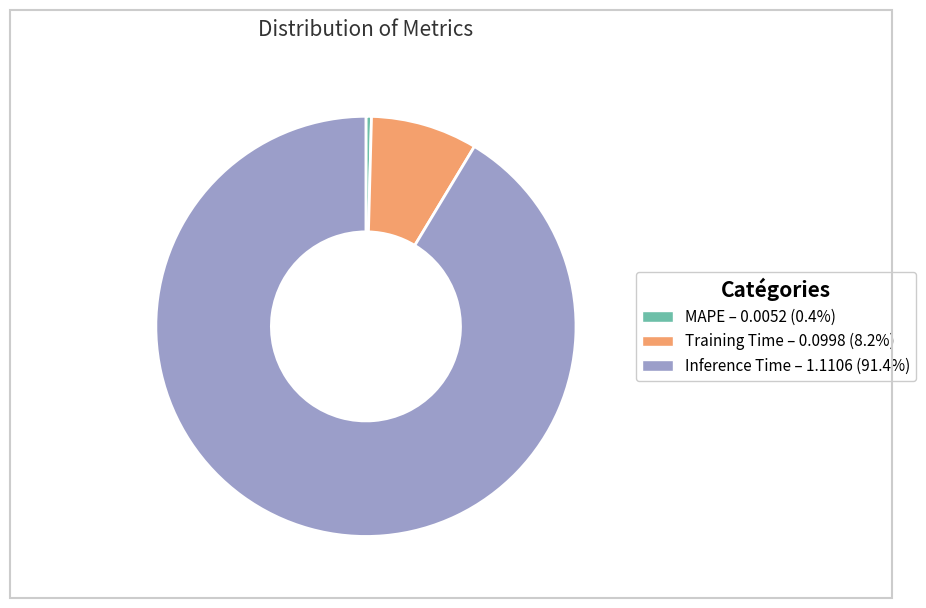

What is the largest slice in the pie chart?

Inference Time